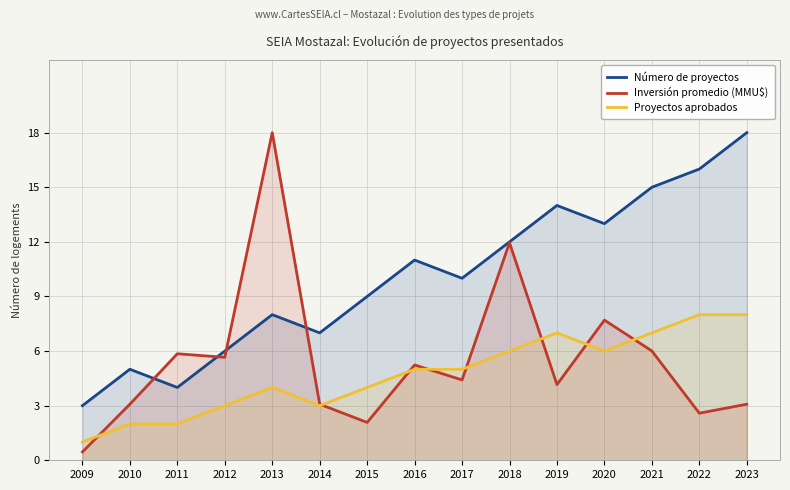

Which series changed the most between 2018 and 2019?

Inversión promedio (MMU$)